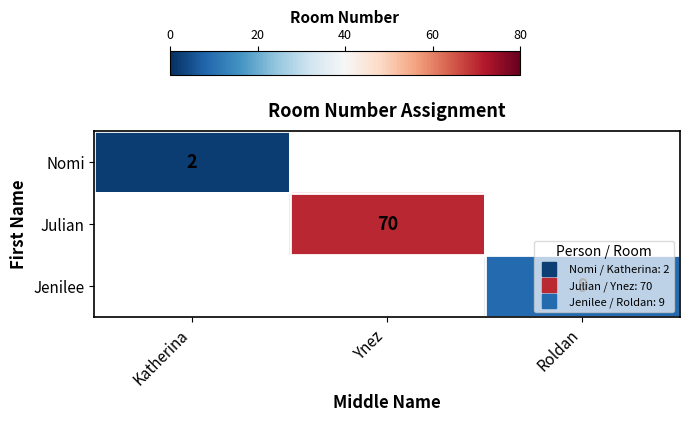

The Jenilee series shows 9.0 at Roldan. True or false?

True